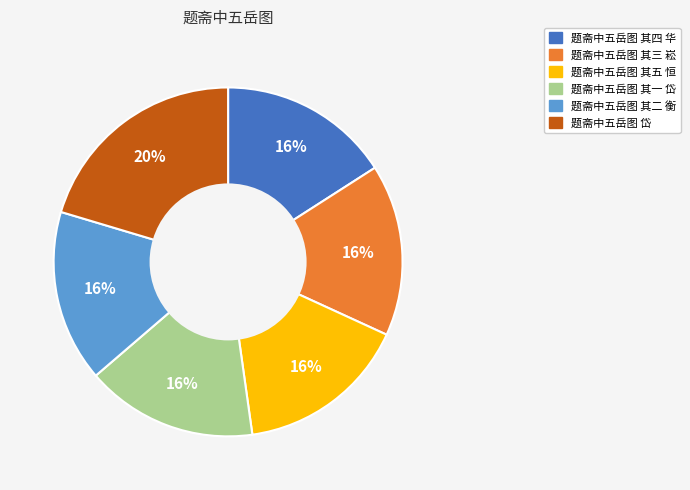

Combined, do 题斋中五岳图 其三 崧 and 题斋中五岳图 其一 岱 account for over 50%?

No